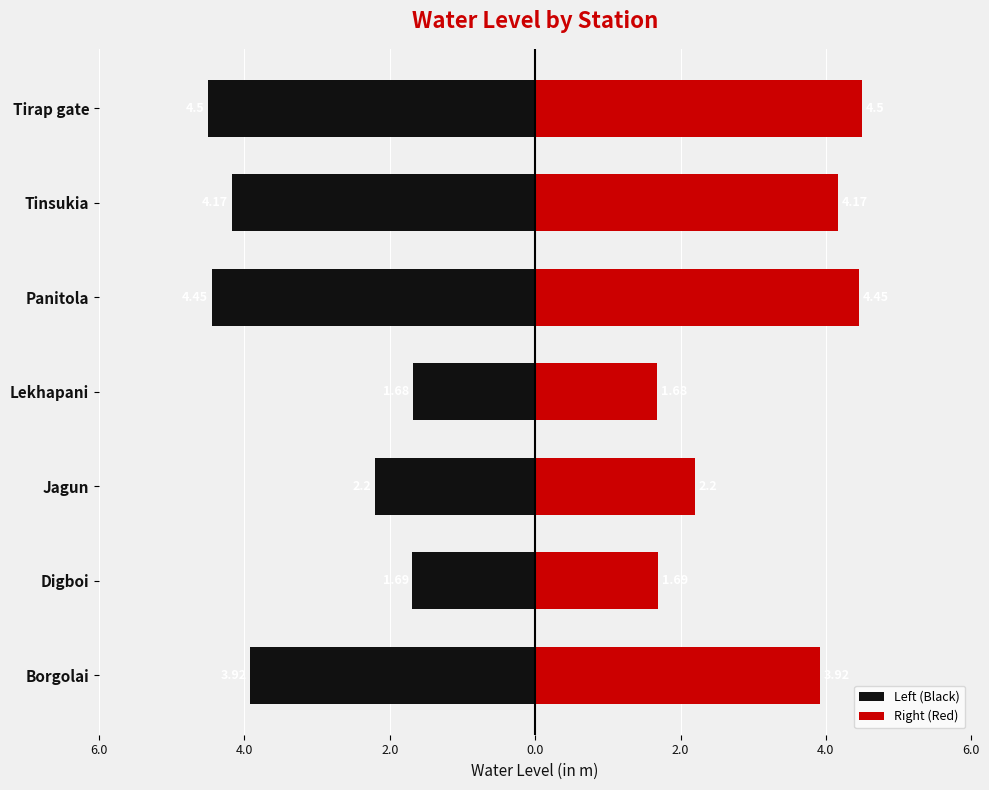

Between 2.0 and 6.0, which series saw the biggest shift?

Left (Black)